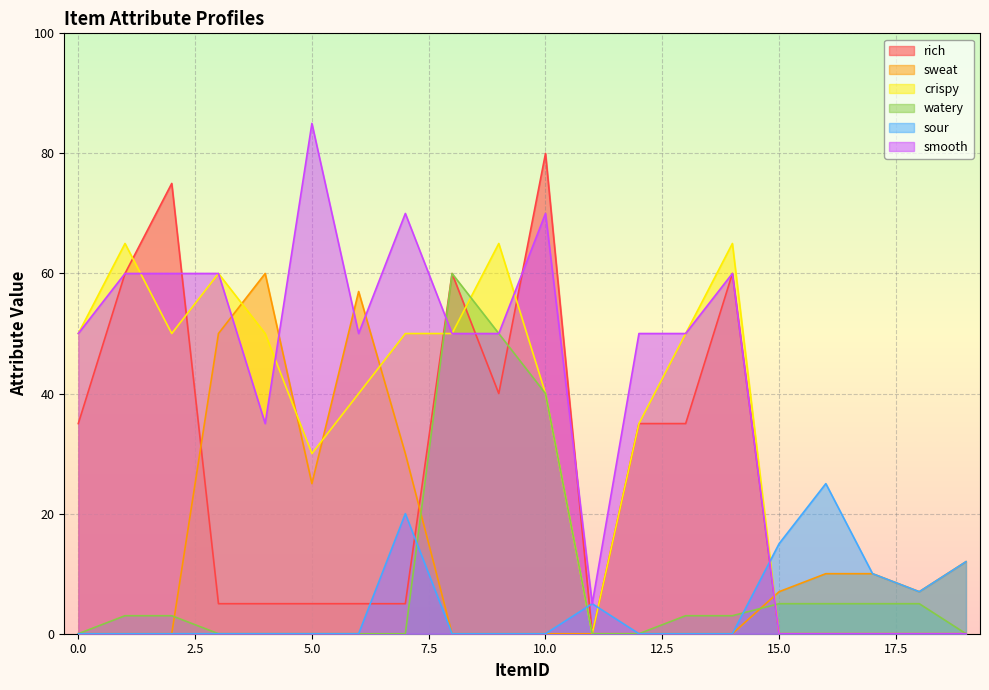

Where do rich and sour first cross each other?

6 and 7